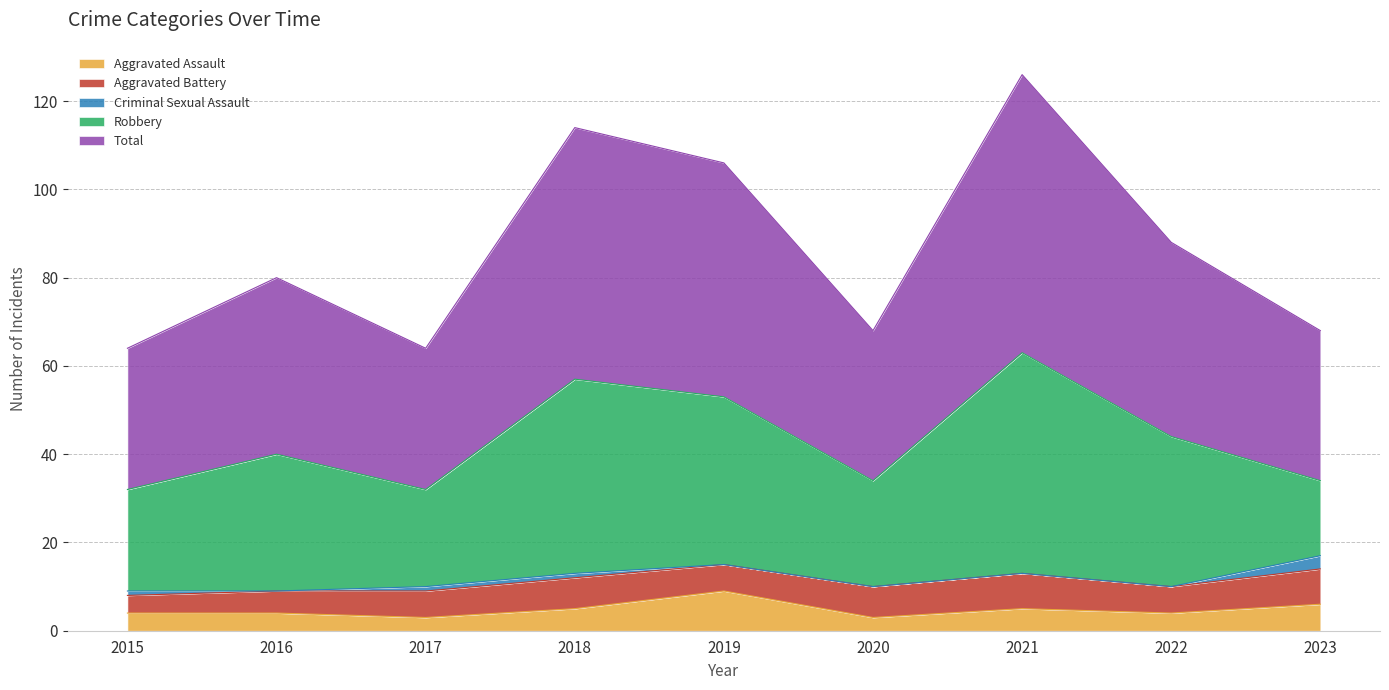

Reading left to right, extract all data points from this chart.

Aggravated Assault: 2015=4	2016=4	2017=3	2018=5	2019=9	2020=3	2021=5	2022=4	2023=6
Aggravated Battery: 2015=4	2016=5	2017=6	2018=7	2019=6	2020=7	2021=8	2022=6	2023=8
Criminal Sexual Assault: 2015=1	2016=0	2017=1	2018=1	2019=0	2020=0	2021=0	2022=0	2023=3
Robbery: 2015=23	2016=31	2017=22	2018=44	2019=38	2020=24	2021=50	2022=34	2023=17
Total: 2015=32	2016=40	2017=32	2018=57	2019=53	2020=34	2021=63	2022=44	2023=34